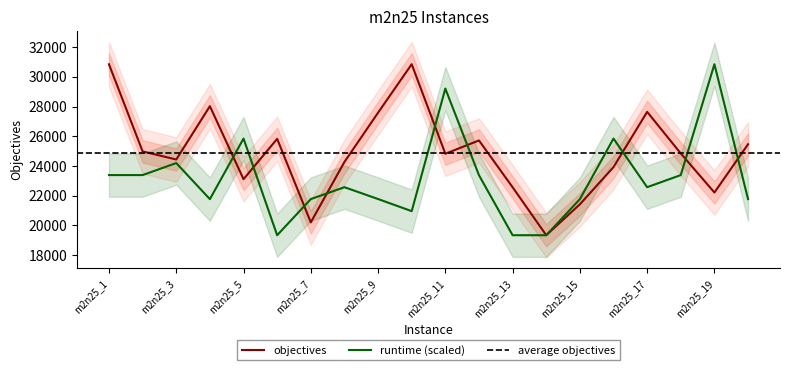

Which series has the largest total across all categories?

objectives